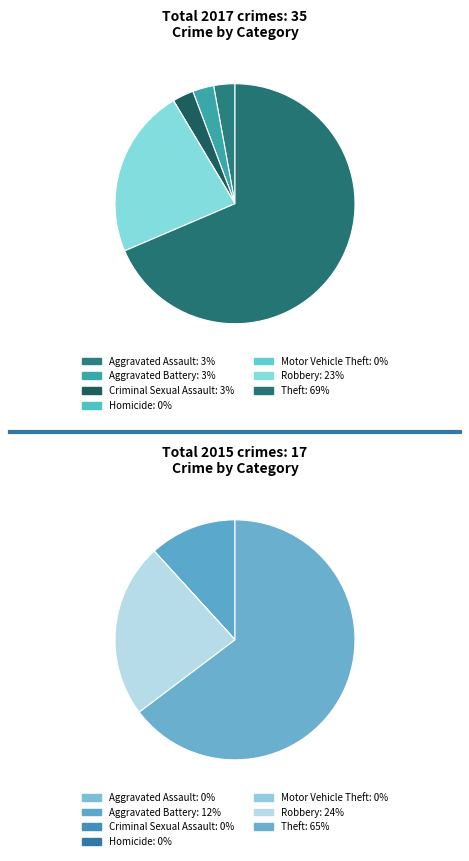

Count the number of slices in the pie.

7